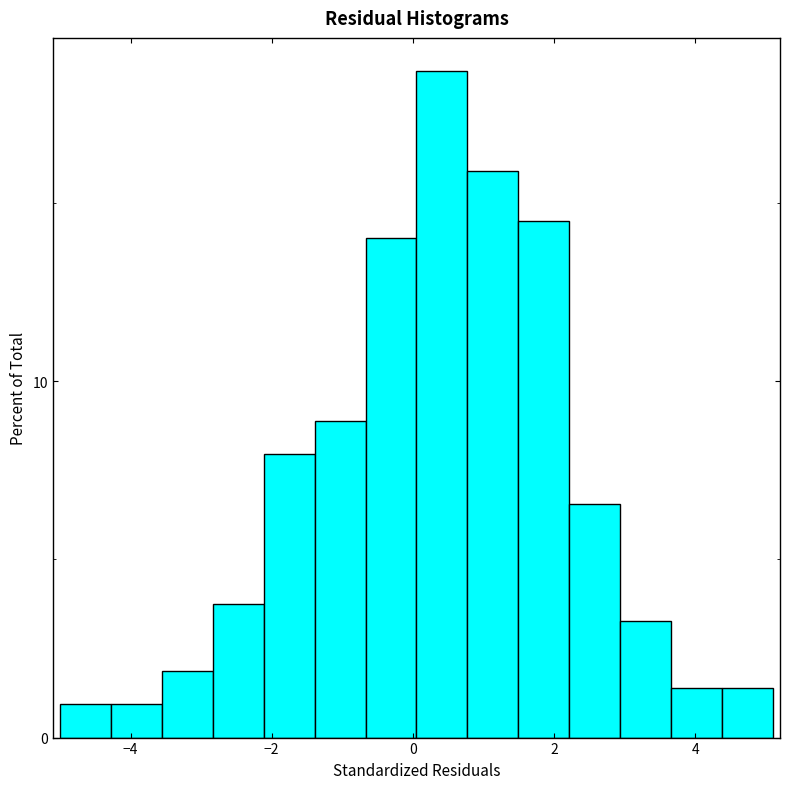

Read against the x-axis, roughly where is the centre of the tallest bar?

0.4